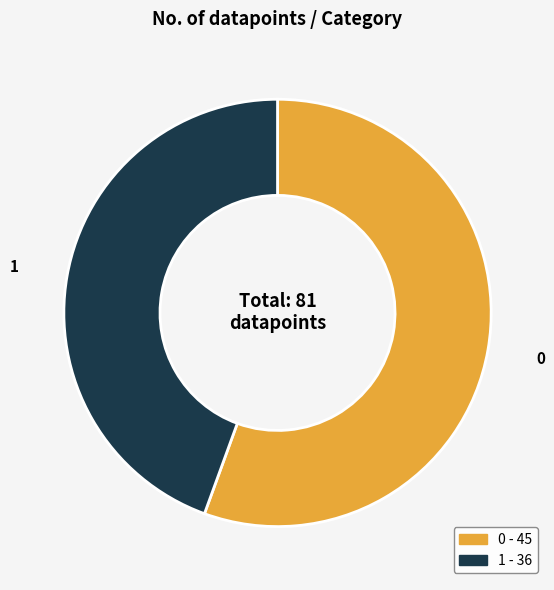

Is it true that 0 is 44% of the pie?

False